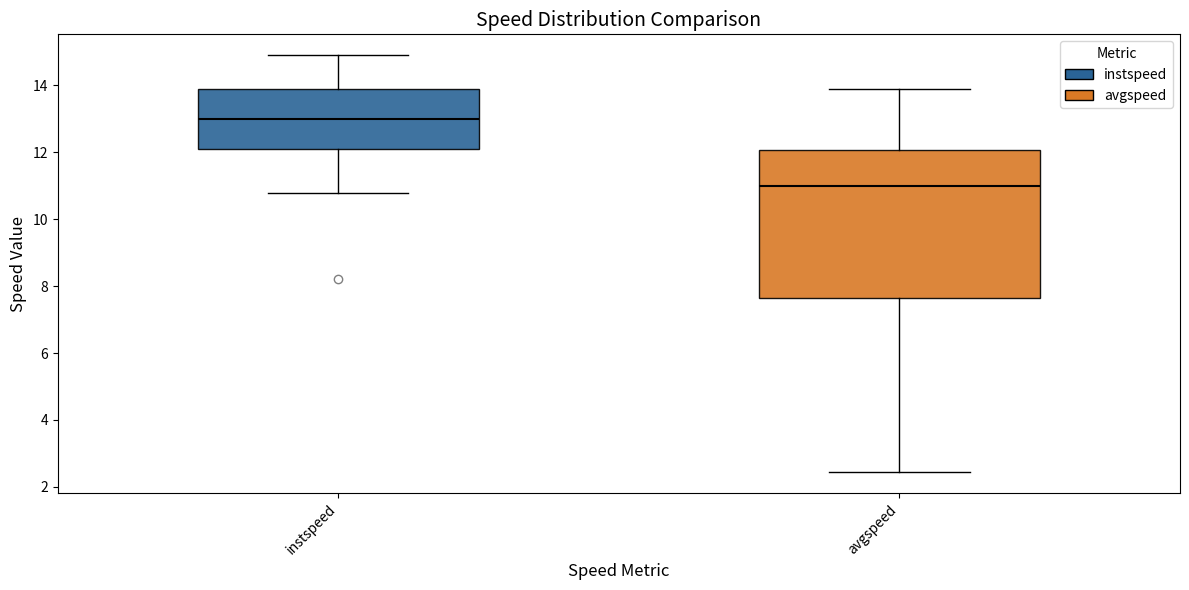

Reading left to right, transcribe this box plot: for each box, give where its median line is, the range the box spans, and where its two whiskers end, as read against the y-axis. The values are not printed on the chart, so give them approximately, as read against the axis.

instspeed: median 13.0, box 12.2 to 13.8, whiskers 10.8 to 15.0
avgspeed: median 11.0, box 7.6 to 12.0, whiskers 2.4 to 13.8